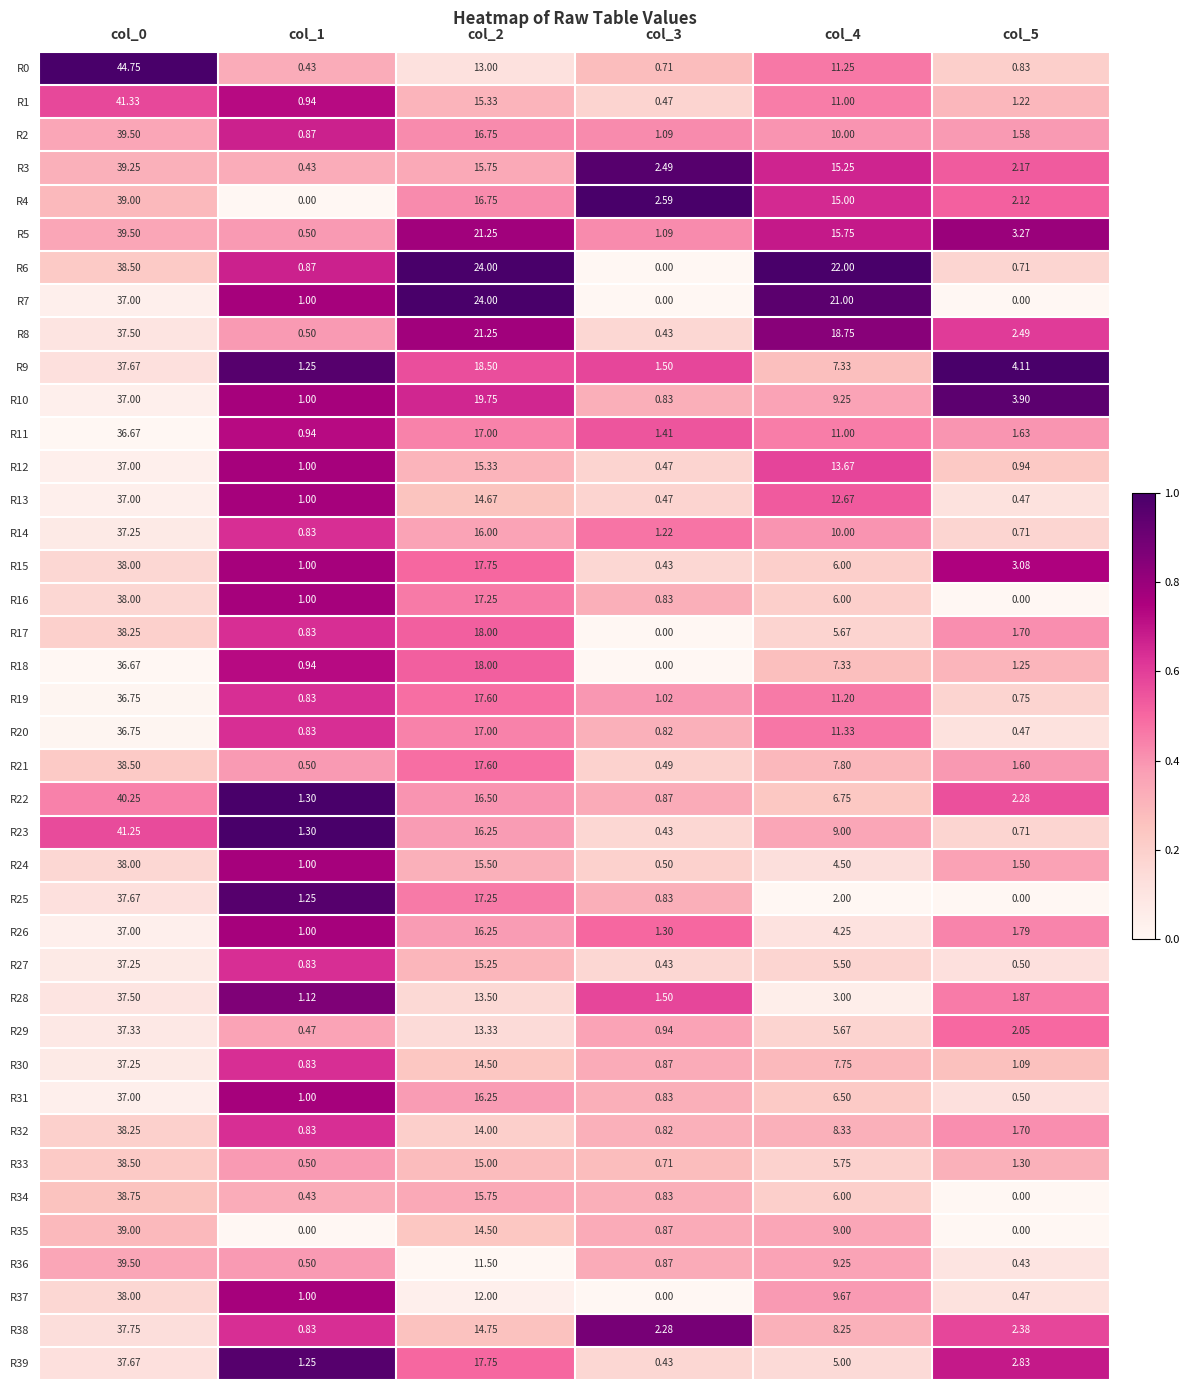

Is the value of R37 at col_5 greater than the value of R28 at col_0?

No